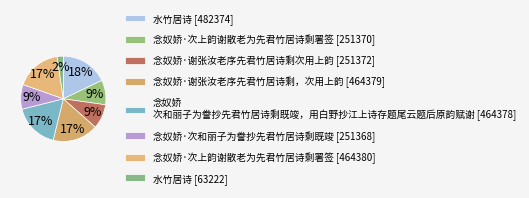

Count the number of slices in the pie.

8